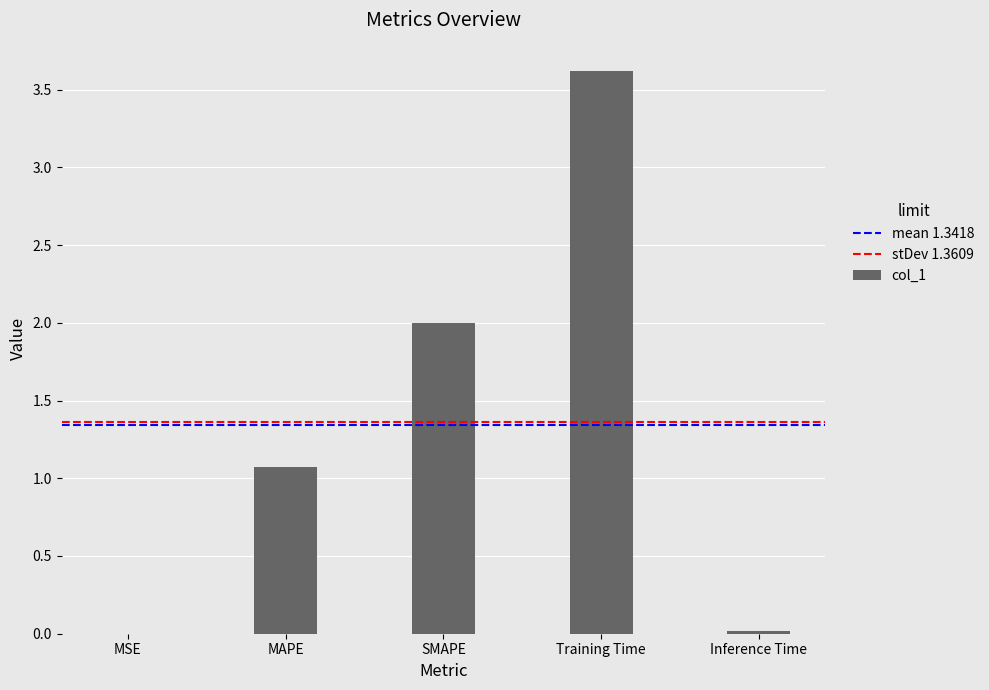

What is the sum of the values at MAPE and Inference Time?

1.1